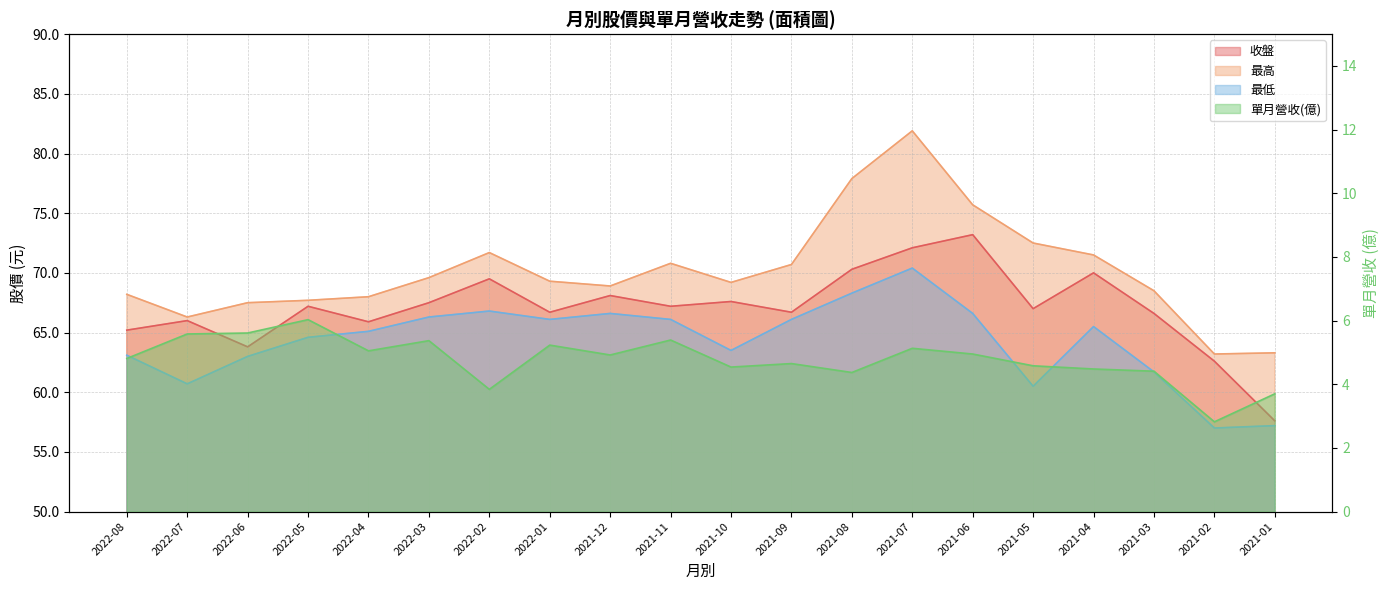

The 單月營收(億) series shows 3.4 at 2021-07. True or false?

False